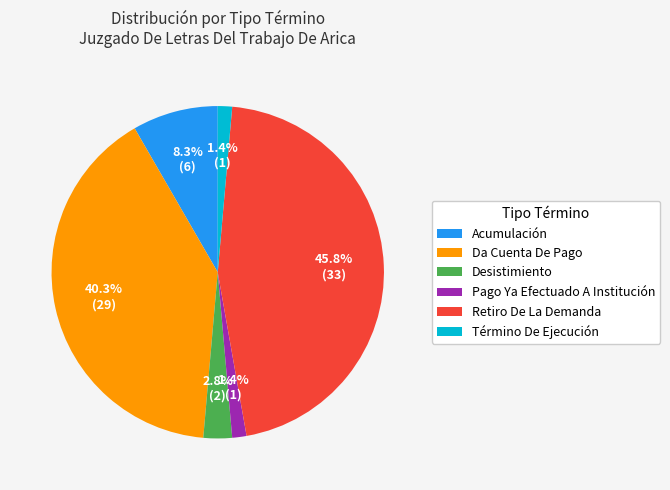

What is the largest slice in the pie chart?

Retiro De La Demanda